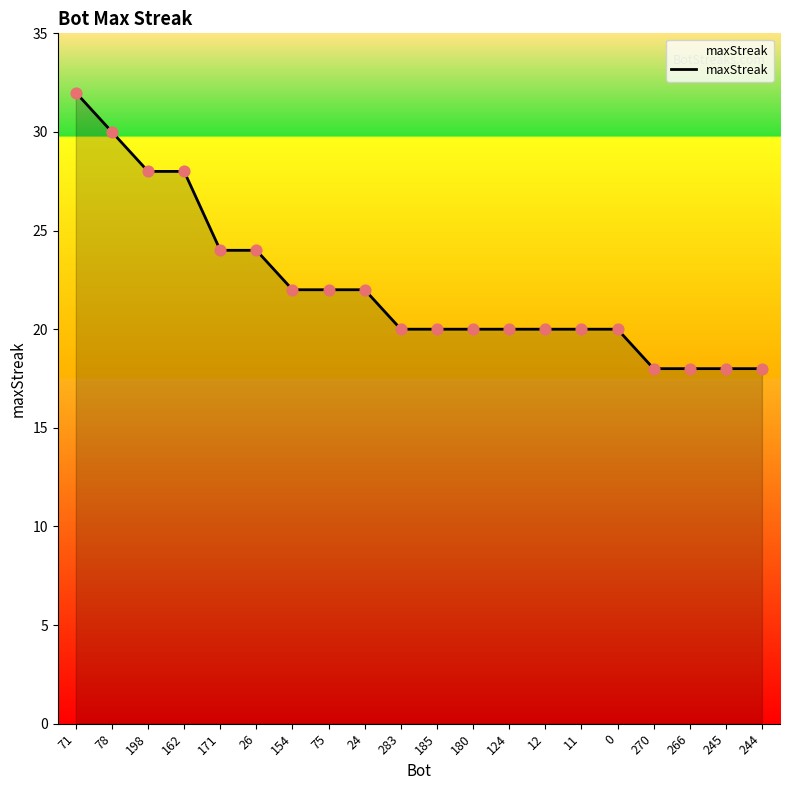

What is the ratio of the value at 12 to the value at 283?

1.0